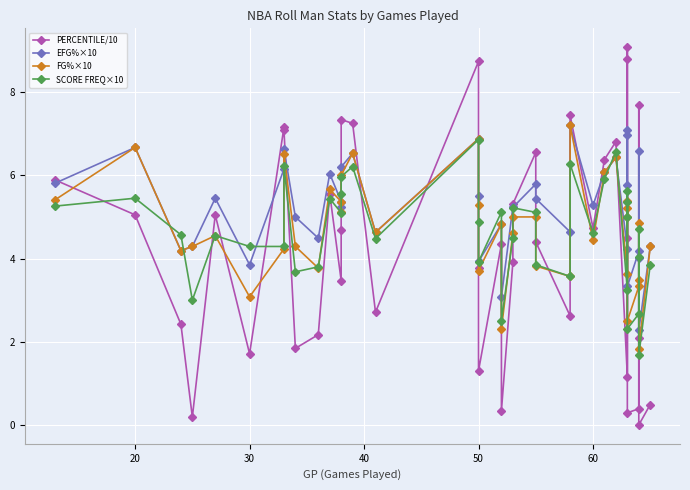

How many times do FG%×10 and PERCENTILE/10 cross each other?

17